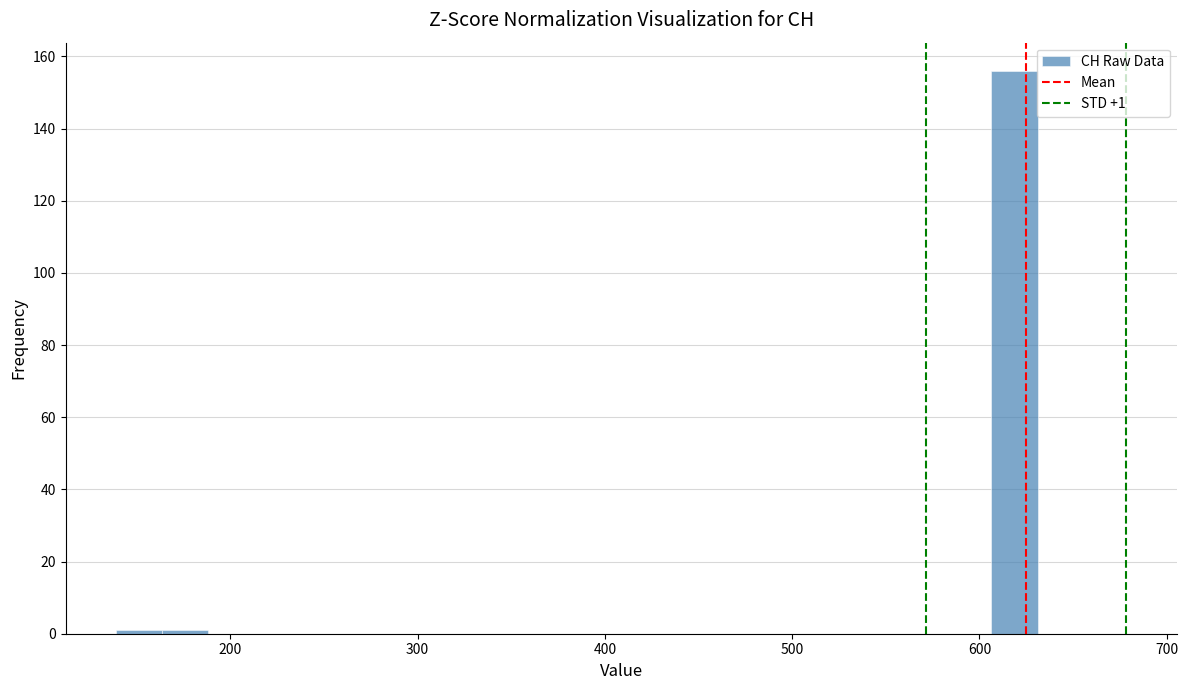

Around what value on the x-axis is the tallest bar? Give the approximate position of its centre, as read against the axis.

620